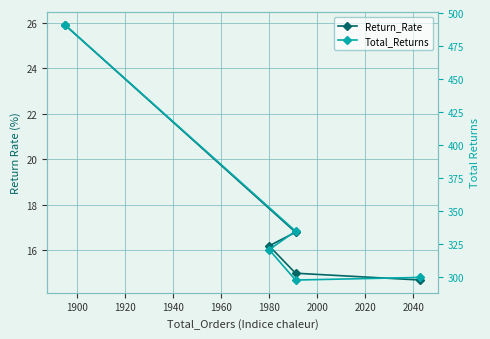

Does the chart display data point markers on the line(s)?

Yes